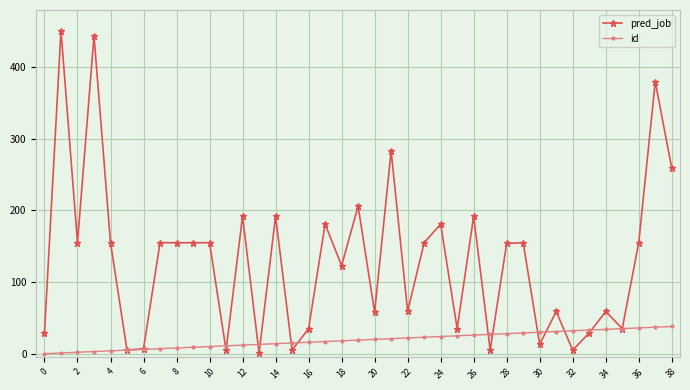

At how many categories does at least one series exceed 271?

4